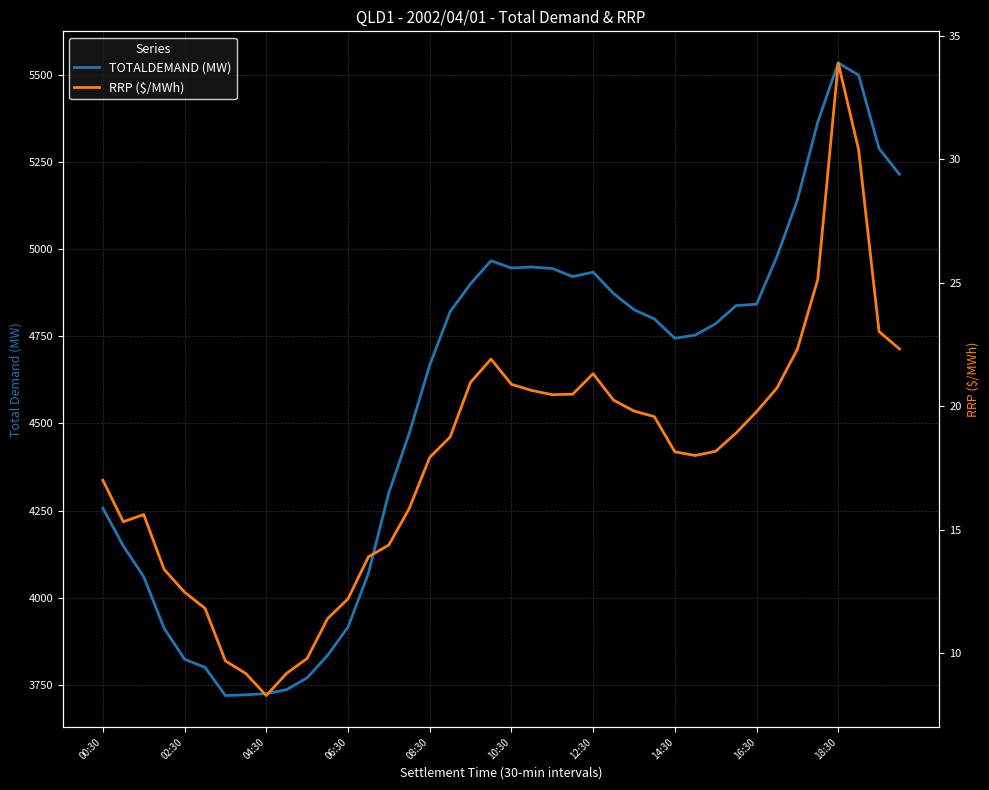

What is the highest value of the TOTALDEMAND (MW) series?

5535.4